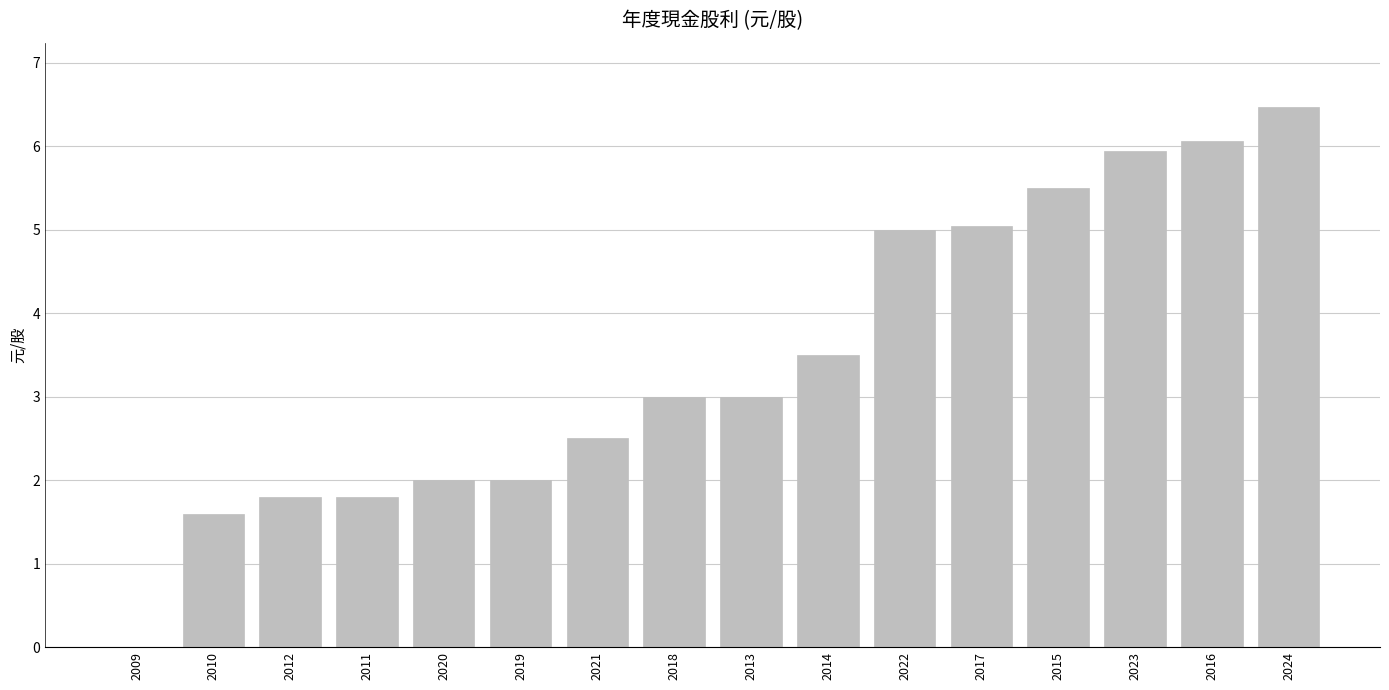

What is the sum of the values at 2023 and 2015?

11.4